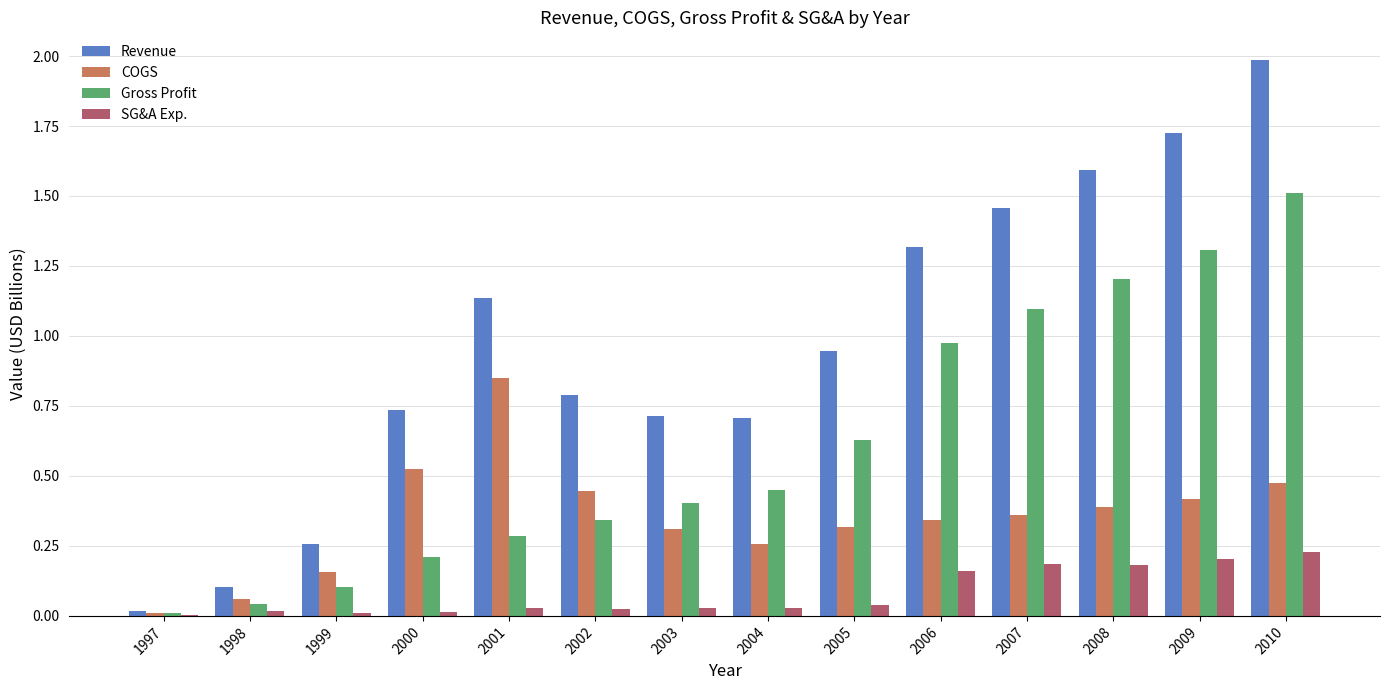

What is the greatest value displayed?

2.0